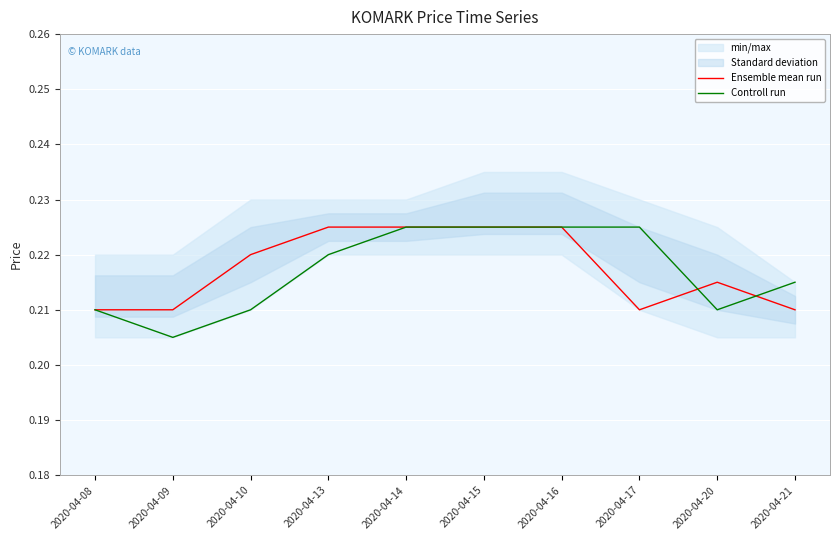

Is it true that Controll run equals 0.1 at 2020-04-16?

False